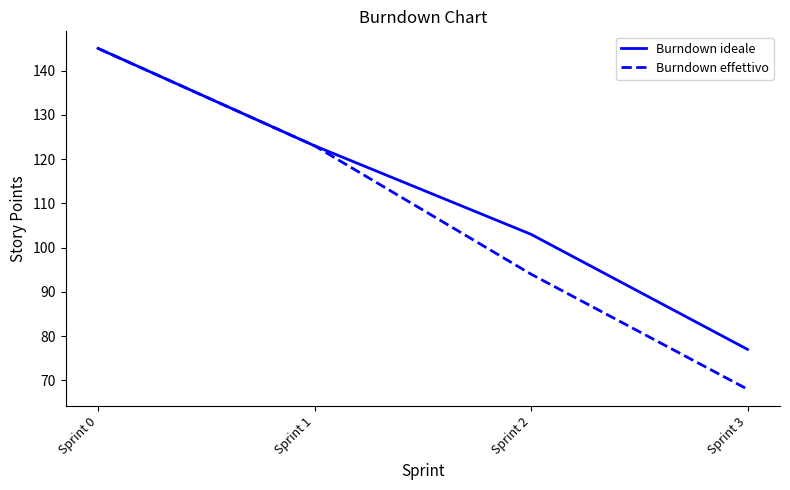

Rank the categories by Burndown ideale value from lowest to highest.

Sprint 3, Sprint 2, Sprint 1, Sprint 0